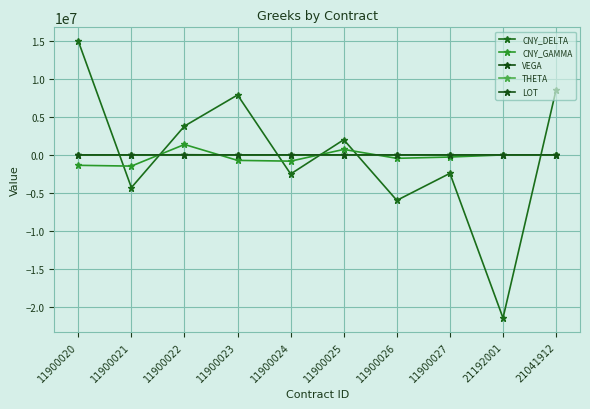

What is the smallest value displayed?

-21513360.0